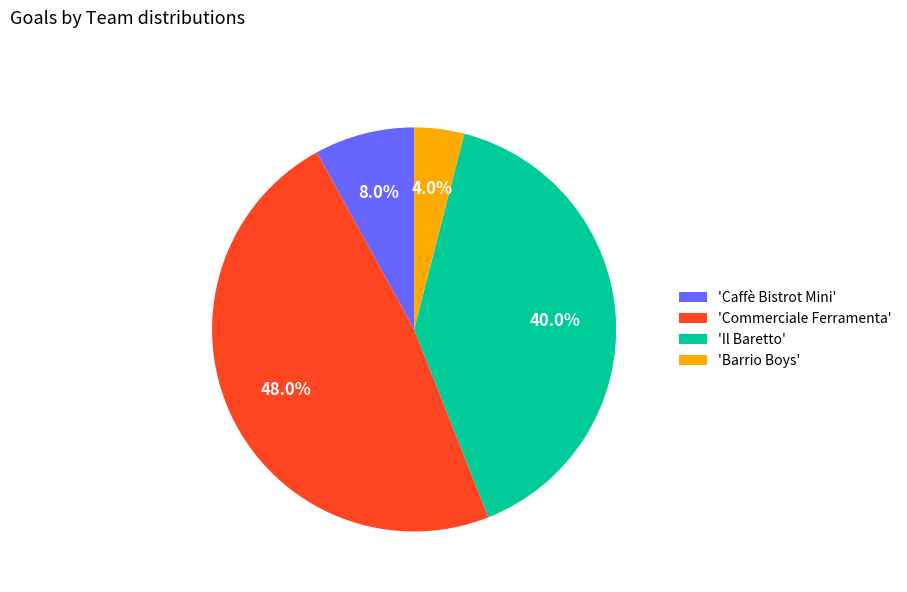

How much of the chart is everything except 'Caffè Bistrot Mini'?

92.0%